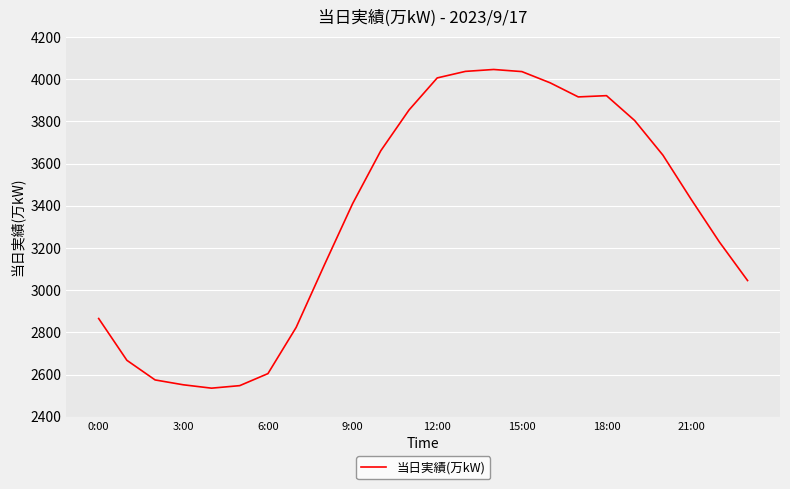

What is the difference between the maximum and minimum values?

1510